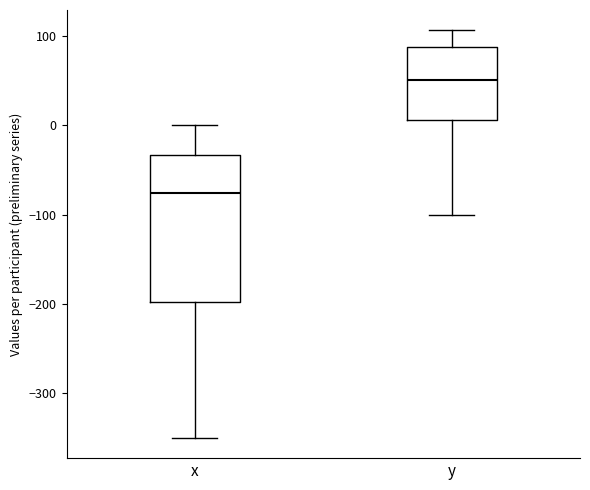

Reading left to right, transcribe this box plot: for each box, give where its median line is, the range the box spans, and where its two whiskers end, as read against the y-axis. The values are not printed on the chart, so give them approximately, as read against the axis.

x: median -80, box -200 to -30, whiskers -350 to 0
y: median 50, box 10 to 90, whiskers -100 to 110